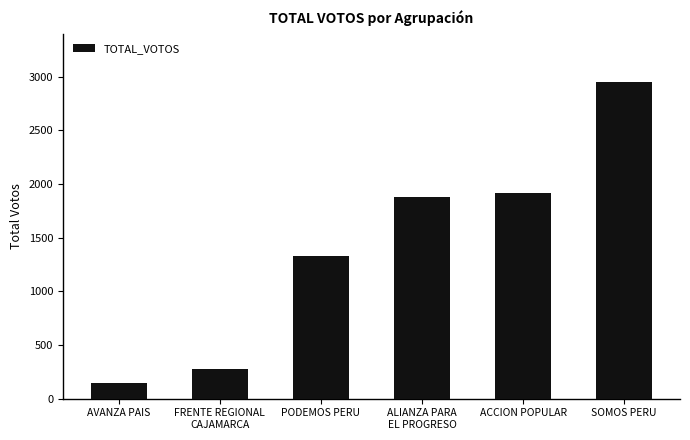

What is the difference between the second highest and second lowest values?

1642